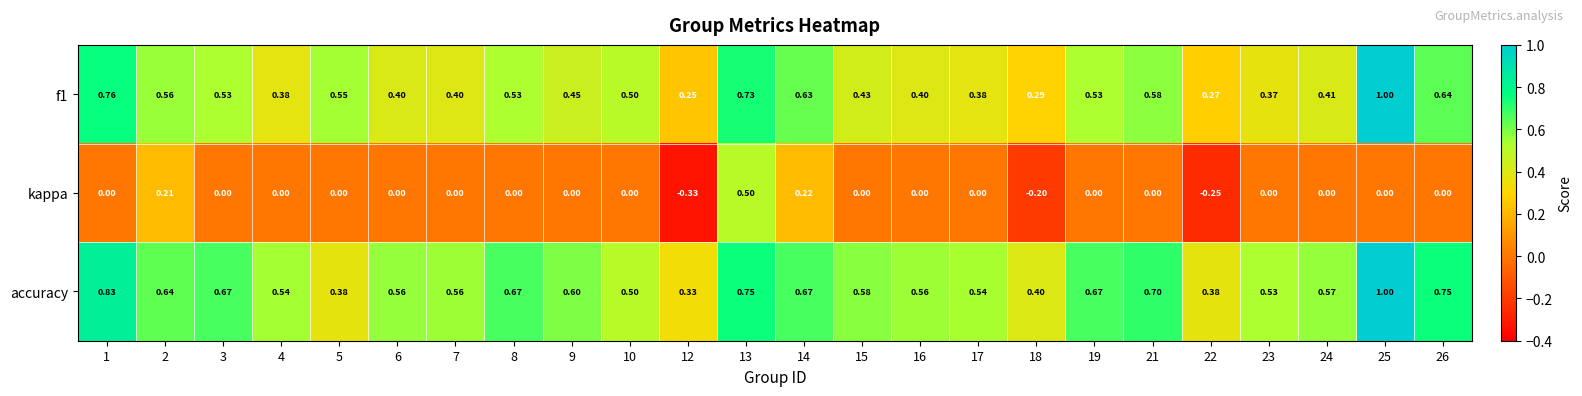

Which series has the largest range (max minus min)?

kappa